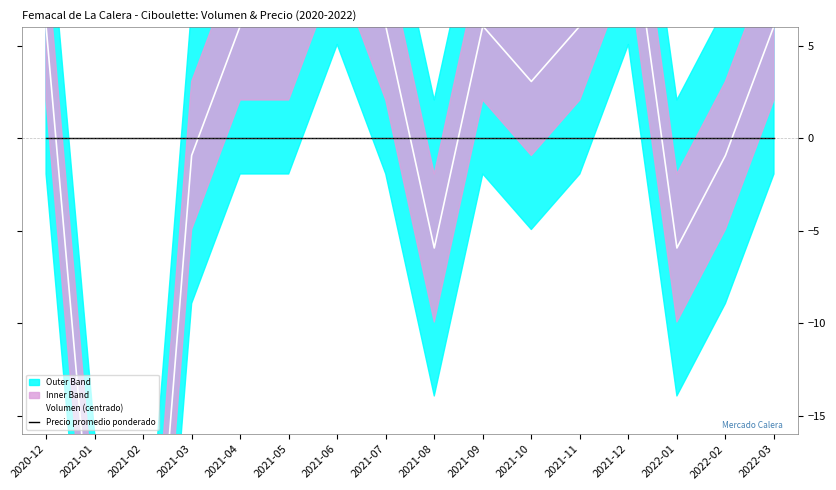

Rank the categories by Volumen (centrado) value from highest to lowest.

2021-06, 2021-12, 2020-12, 2021-04, 2021-05, 2021-07, 2021-09, 2021-11, 2022-03, 2021-10, 2021-03, 2022-02, 2021-08, 2022-01, 2021-01, 2021-02